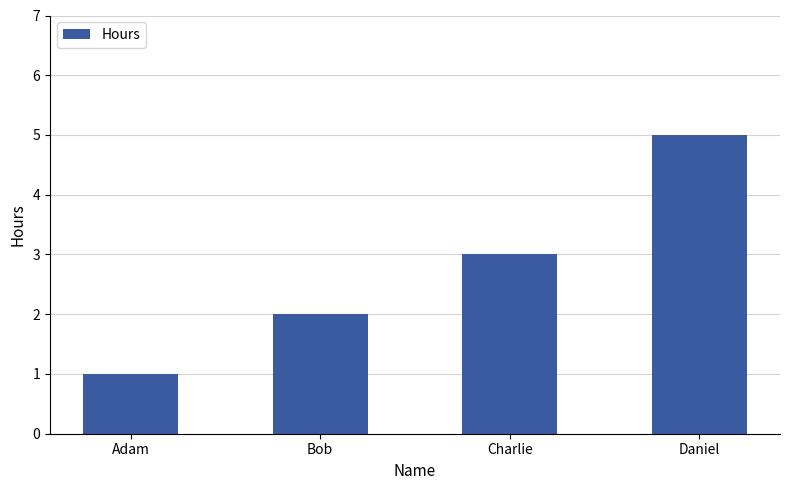

Reading left to right, list all the values displayed in this chart.

1	2	3	5